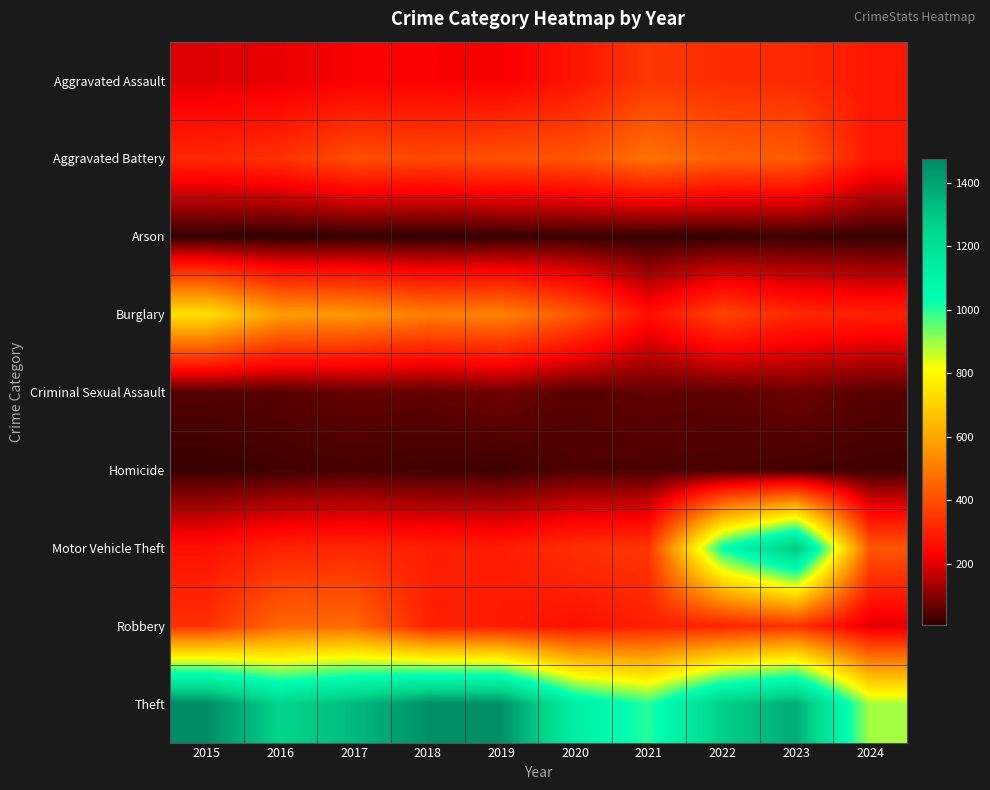

Reading right to left, transcribe all the data shown in this chart.

Aggravated Assault: 2024=280	2023=320	2022=327	2021=352	2020=273	2019=223	2018=225	2017=225	2016=206	2015=194
Aggravated Battery: 2024=279	2023=432	2022=439	2021=479	2020=416	2019=407	2018=389	2017=400	2016=336	2015=316
Arson: 2024=14	2023=19	2022=12	2021=12	2020=17	2019=12	2018=7	2017=10	2016=7	2015=9
Burglary: 2024=299	2023=317	2022=379	2021=261	2020=425	2019=517	2018=506	2017=562	2016=576	2015=738
Criminal Sexual Assault: 2024=50	2023=72	2022=55	2021=61	2020=48	2019=77	2018=60	2017=62	2016=50	2015=46
Homicide: 2024=24	2023=28	2022=36	2021=38	2020=41	2019=22	2018=25	2017=33	2016=26	2015=15
Motor Vehicle Theft: 2024=421	2023=1311	2022=1031	2021=348	2020=333	2019=290	2018=298	2017=312	2016=304	2015=263
Robbery: 2024=197	2023=341	2022=304	2021=300	2020=263	2019=287	2018=301	2017=460	2016=454	2015=337
Theft: 2024=891	2023=1378	2022=1279	2021=998	2020=1120	2019=1459	2018=1461	2017=1339	2016=1259	2015=1474